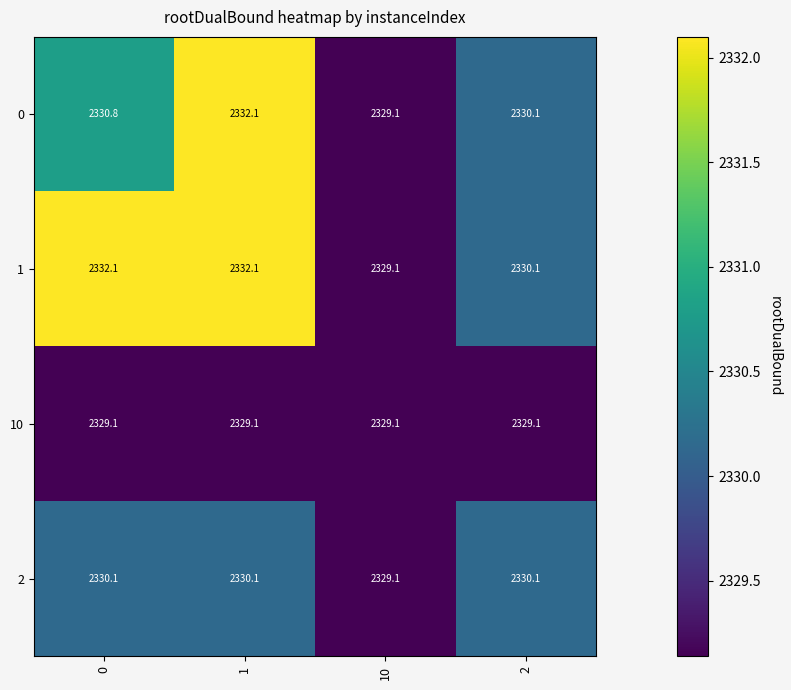

List the series in order of their overall mean, highest first.

1, 0, 2, 10